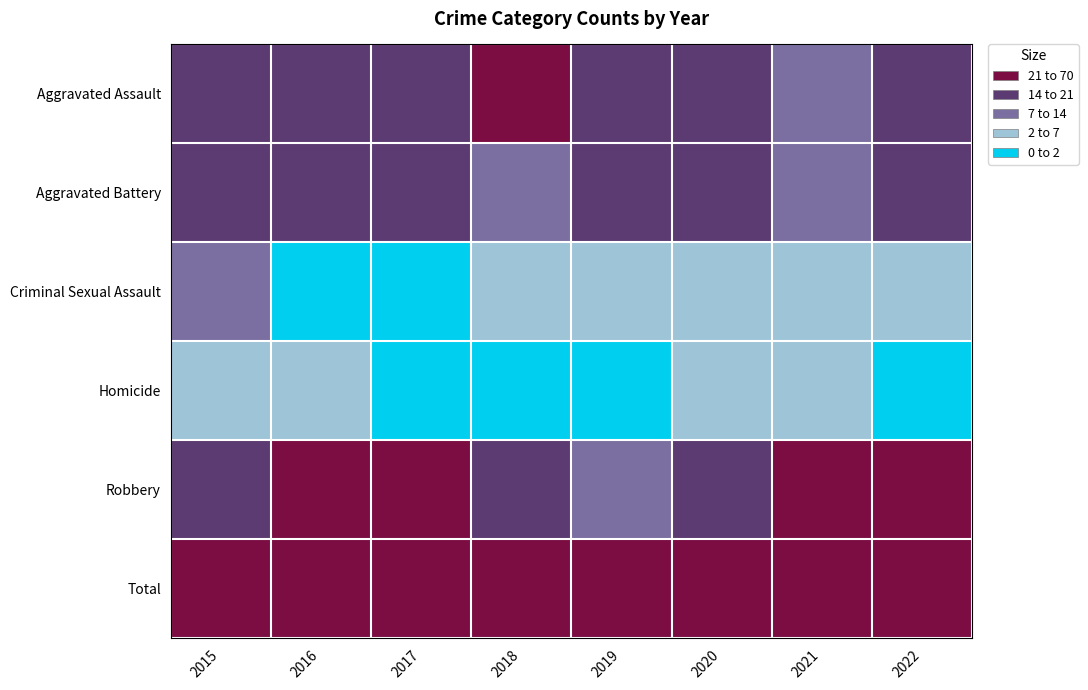

Reading right to left, what are all the values shown in this chart?

Aggravated Assault: 2022=17	2021=13	2020=20	2019=18	2018=21	2017=15	2016=20	2015=18
Aggravated Battery: 2022=15	2021=13	2020=18	2019=16	2018=11	2017=16	2016=20	2015=17
Criminal Sexual Assault: 2022=2	2021=3	2020=3	2019=3	2018=6	2017=1	2016=1	2015=7
Homicide: 2022=0	2021=2	2020=2	2019=0	2018=0	2017=0	2016=2	2015=3
Robbery: 2022=26	2021=22	2020=17	2019=10	2018=20	2017=28	2016=23	2015=14
Total: 2022=60	2021=53	2020=60	2019=47	2018=58	2017=60	2016=66	2015=59